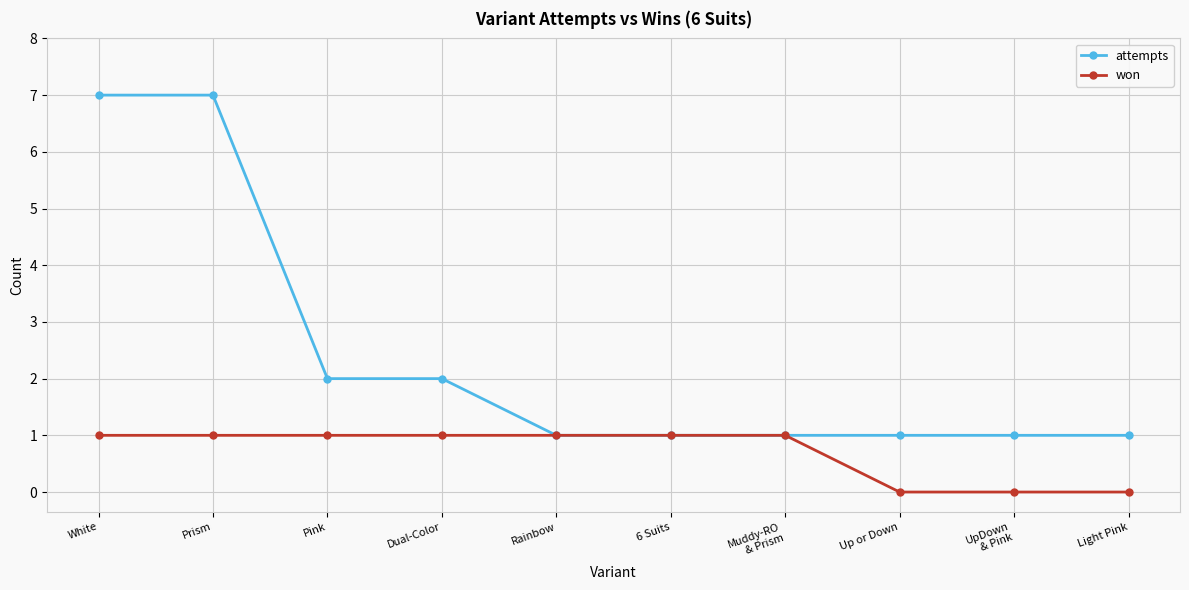

What is the value of the won point at the 5th from the left?

1